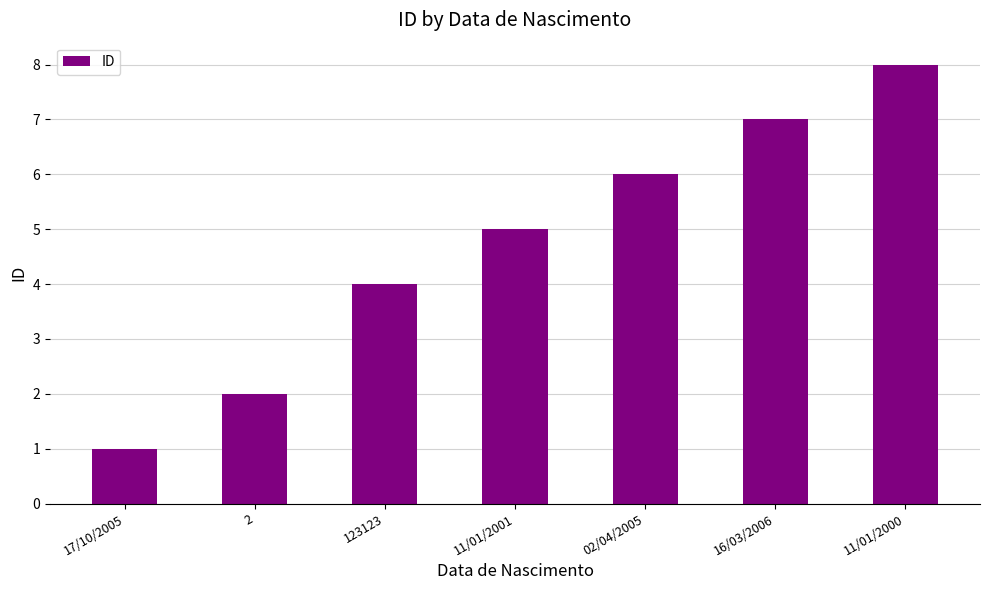

What is the approximate value at 2?

2